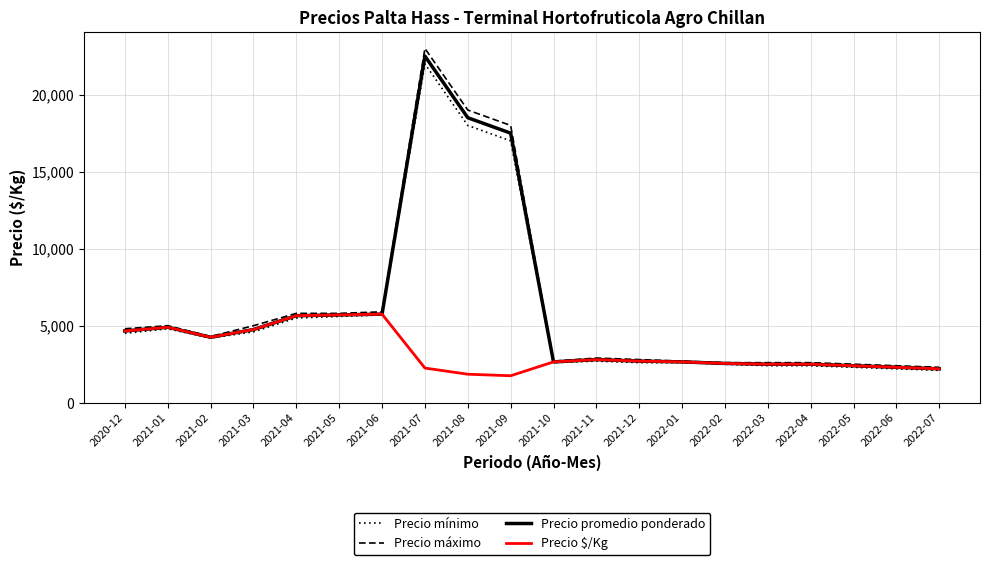

What is the approximate value of Precio máximo at 2021-01, to the nearest 50?

5000